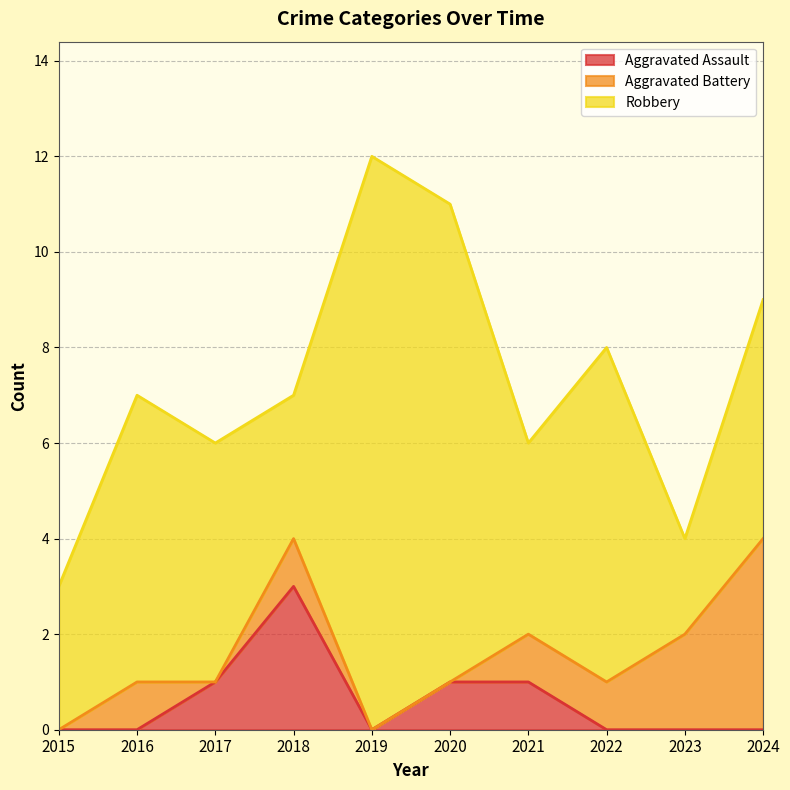

What is the maximum value shown in the chart?

12